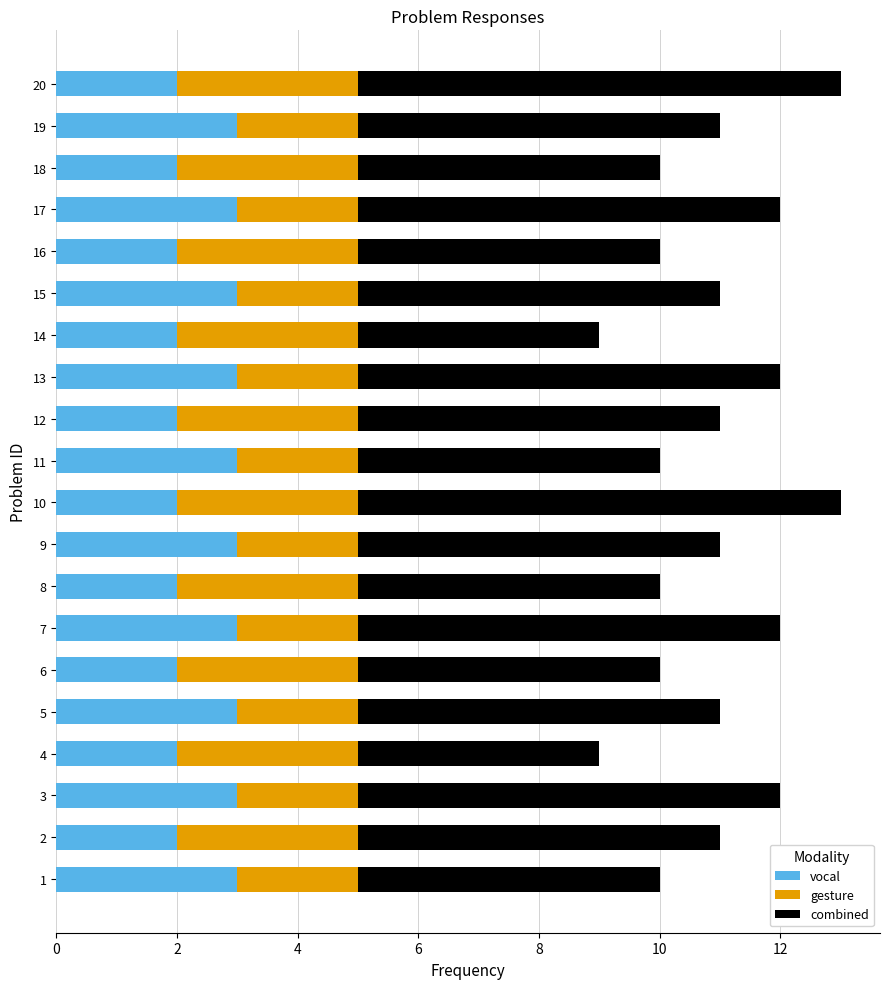

What is the total value across all series at 19?

11